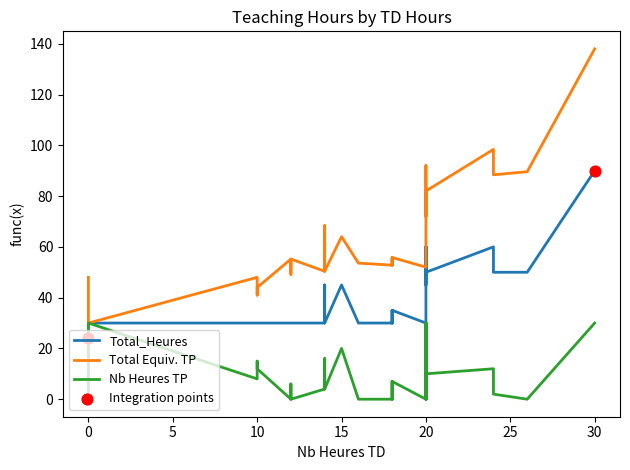

Is the value of Total_Heures at 30 greater than the value of Nb Heures TP at 27?

Yes